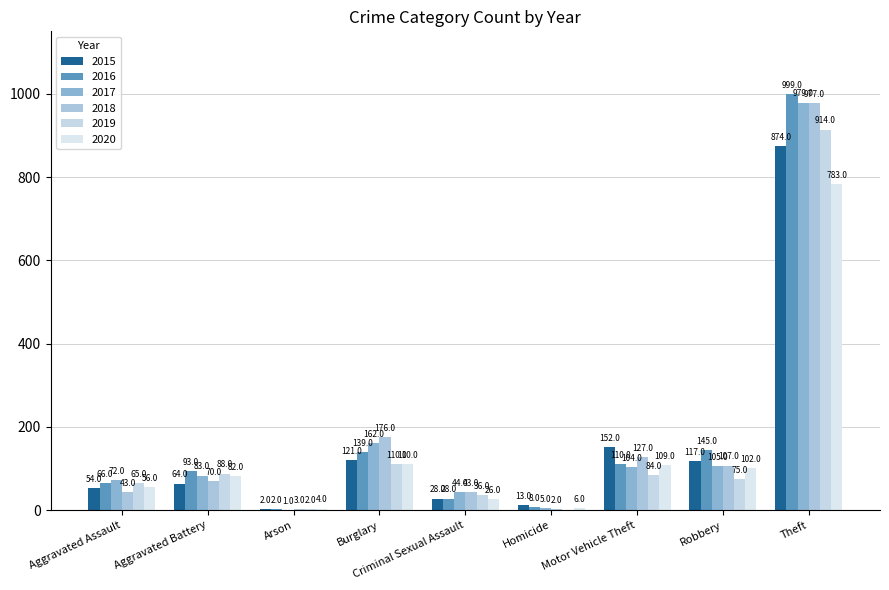

How many groups of bars are there?

9